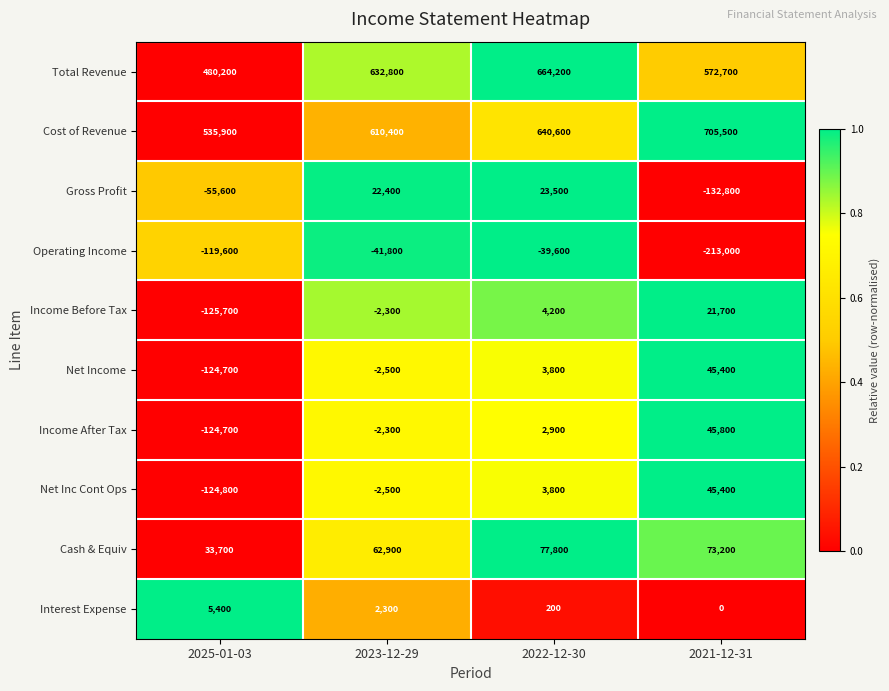

What is the difference between the maximum and minimum values in the Income Before Tax series?

147400